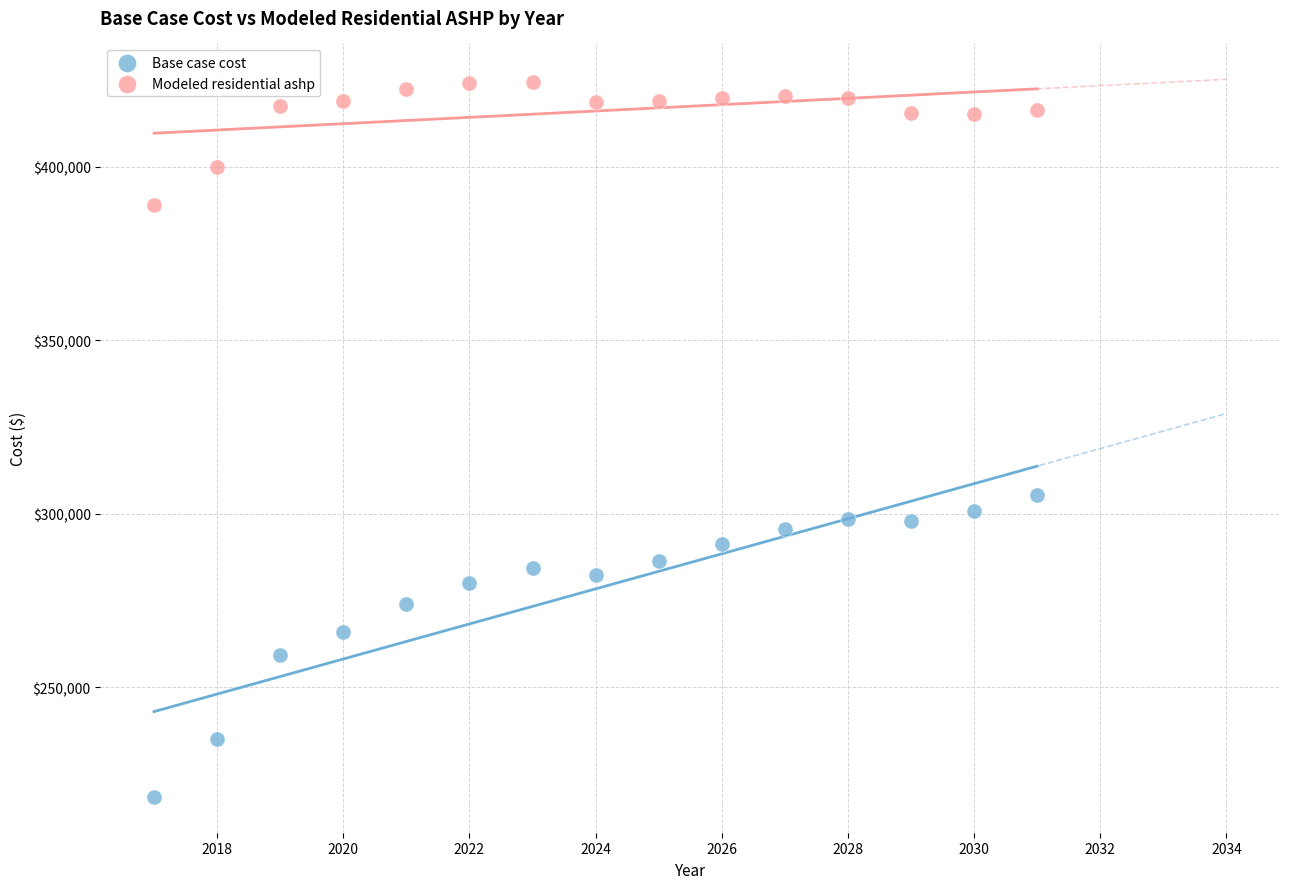

Which series contains the highest Y value?

Modeled residential ashp